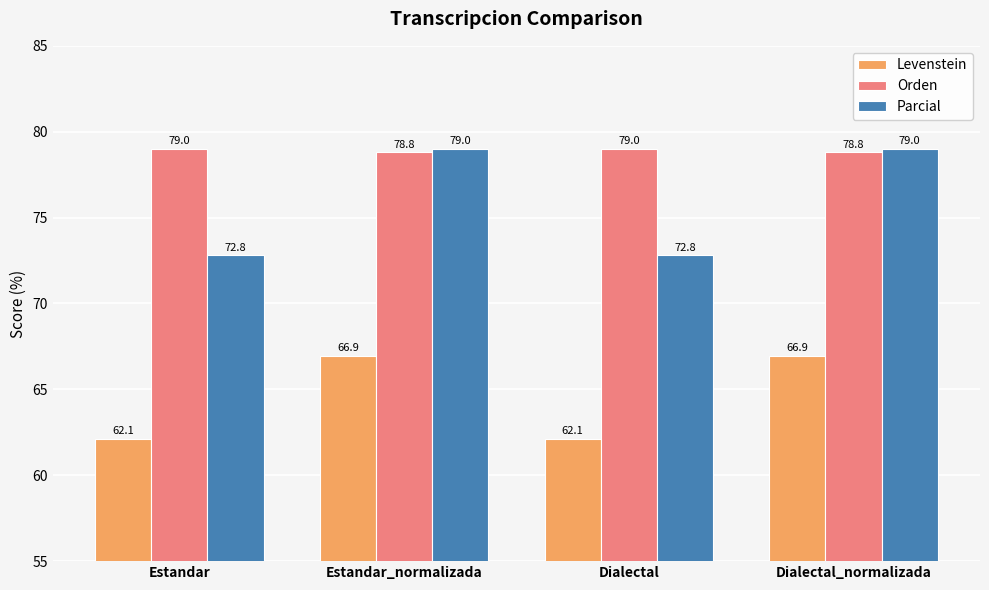

What are all the series names shown in the legend?

Levenstein, Orden, Parcial